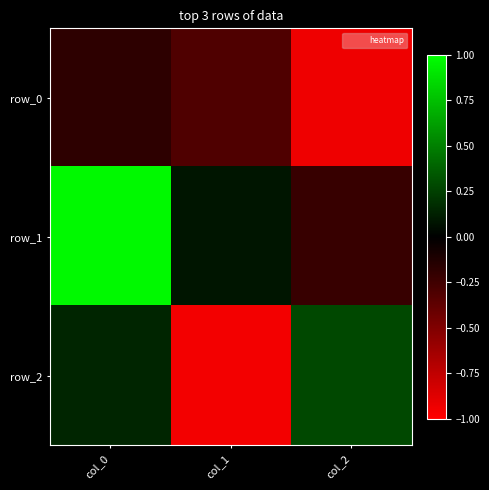

At col_1, list the series in order from smallest to largest.

row_2, row_0, row_1